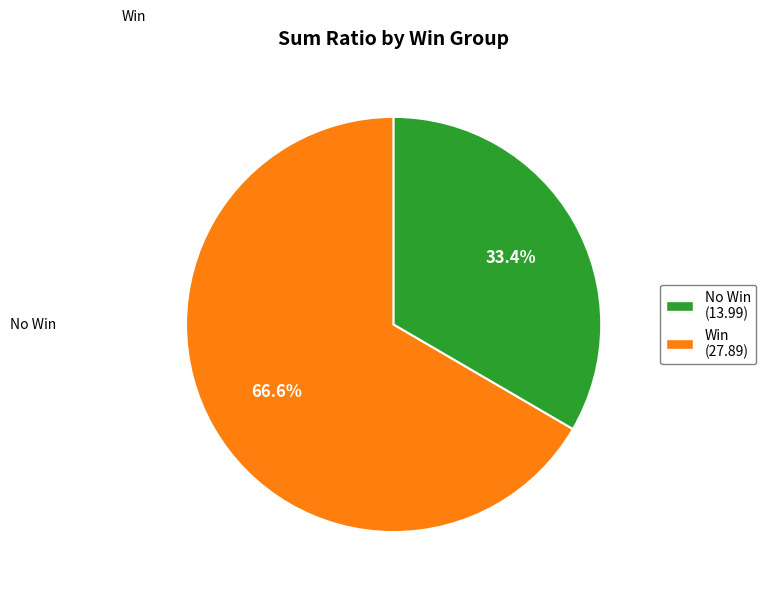

How many segments does this pie chart have?

2